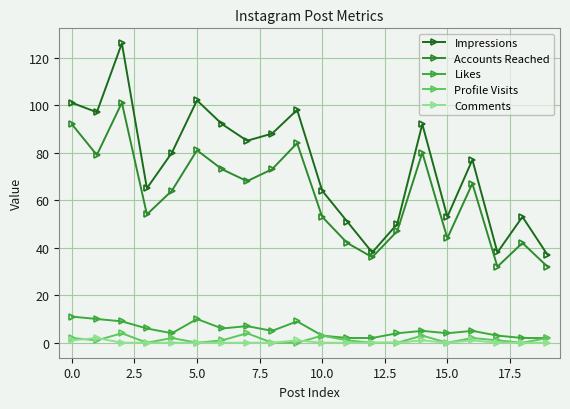

Reading right to left, transcribe all the data shown in this chart.

Impressions: 37	53	38	77	53	92	50	38	51	64	98	88	85	92	102	80	65	126	97	101
Accounts Reached: 32	42	32	67	44	80	47	36	42	53	84	73	68	73	81	64	54	101	79	92
Likes: 2	2	3	5	4	5	4	2	2	3	9	5	7	6	10	4	6	9	10	11
Profile Visits: 2	0	1	2	0	3	0	0	1	3	0	0	4	1	0	2	0	4	1	2
Comments: 0	0	0	1	0	1	0	0	0	0	1	0	0	0	0	0	0	0	2	1